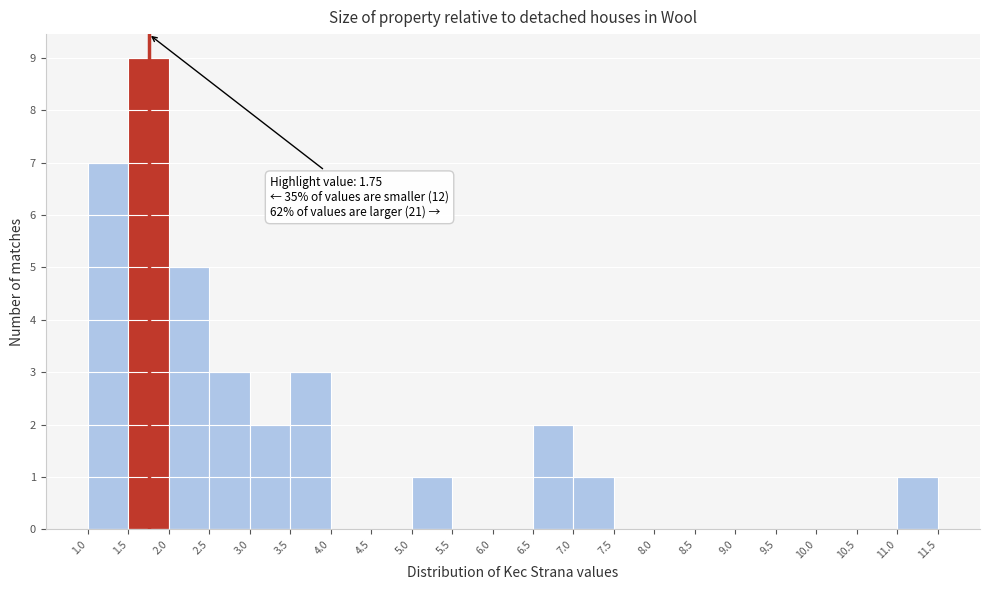

Which range on the x-axis has the tallest bar?

1.5 to 2.0